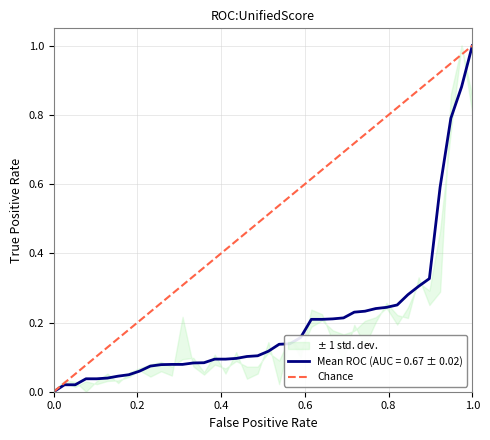

Which has a higher value, 0.0 or 1.0?

1.0